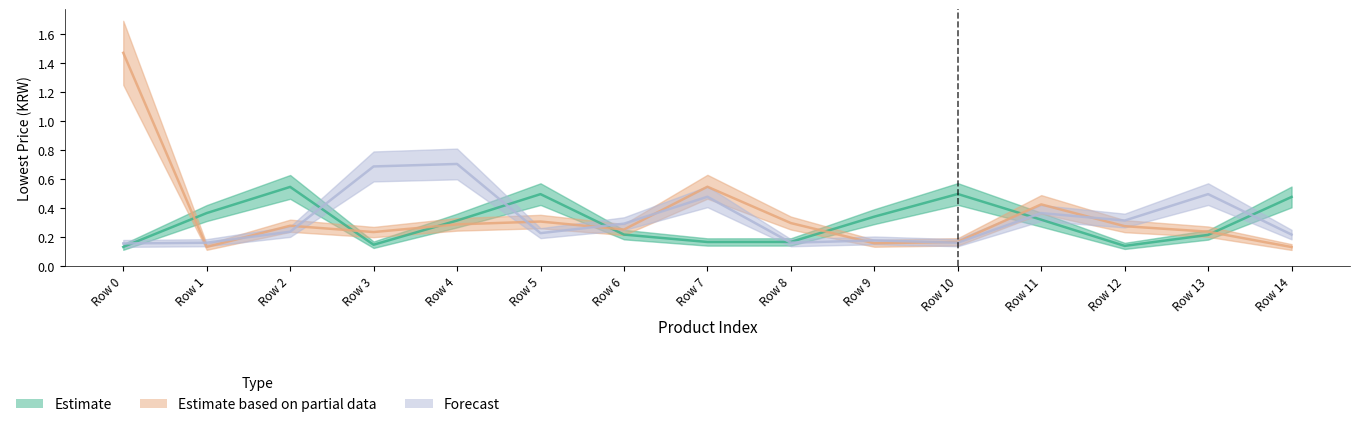

Which series has the largest range (max minus min)?

Estimate based on partial data